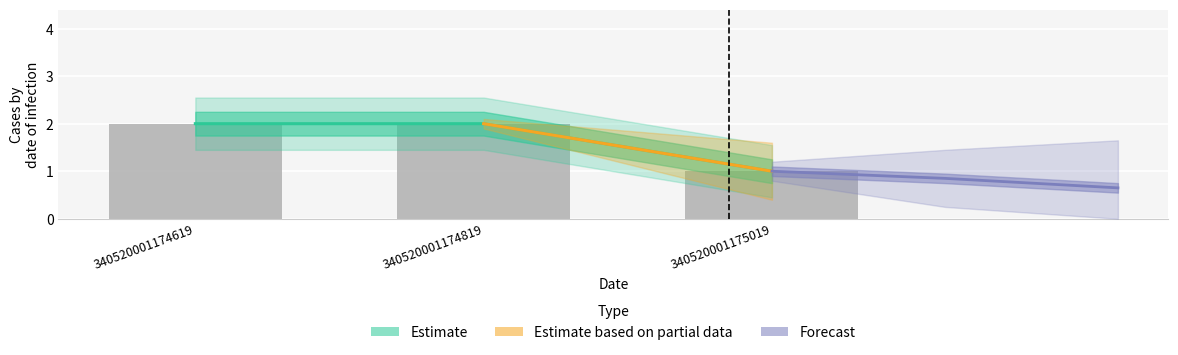

Rank the categories by value from highest to lowest.

340520001174619, 340520001174819, 340520001175019